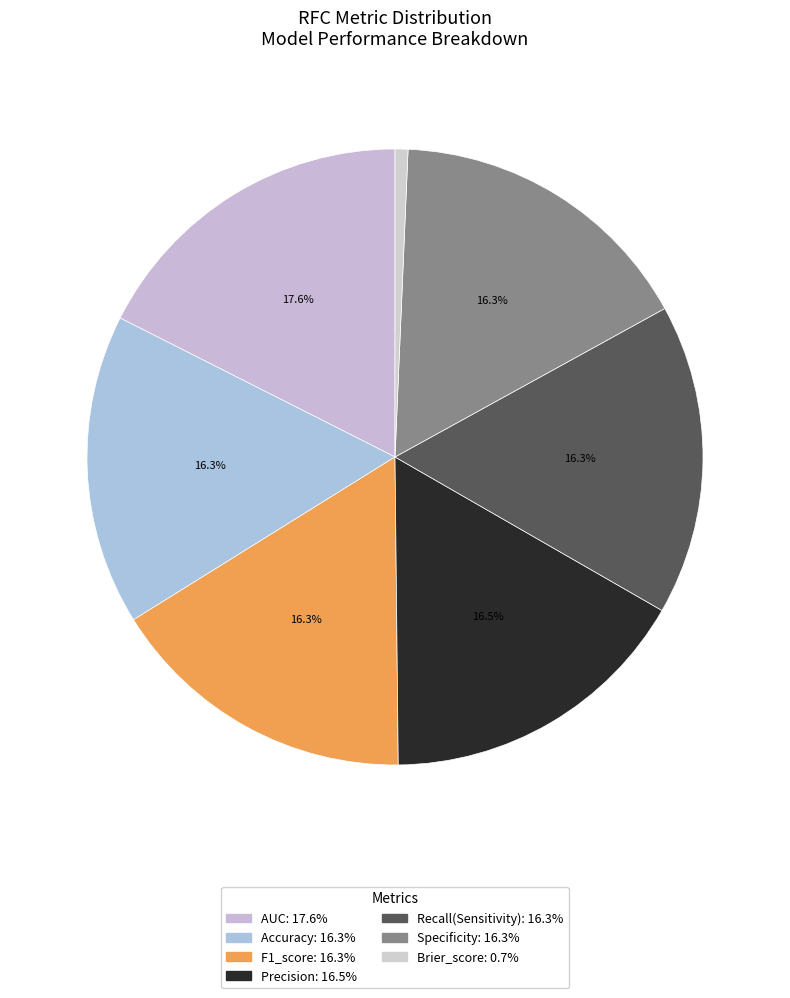

Which category has the smallest portion of the pie?

Brier_score